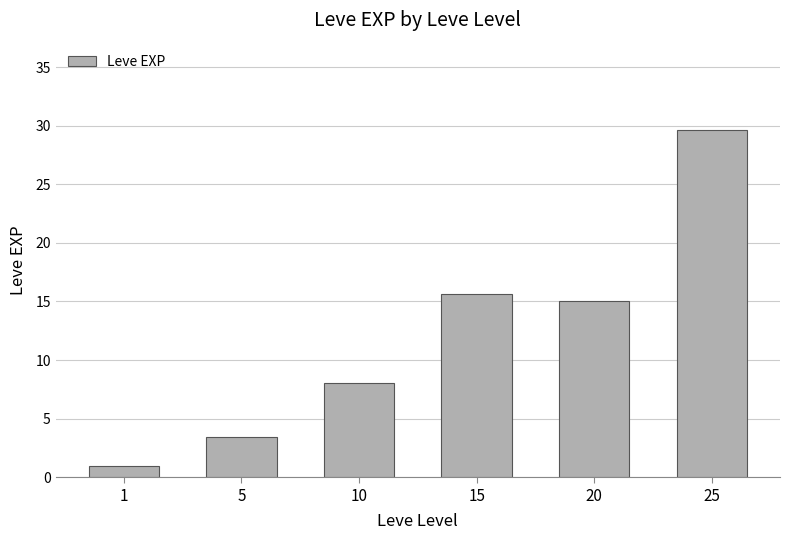

Does the chart contain stacked bars?

No